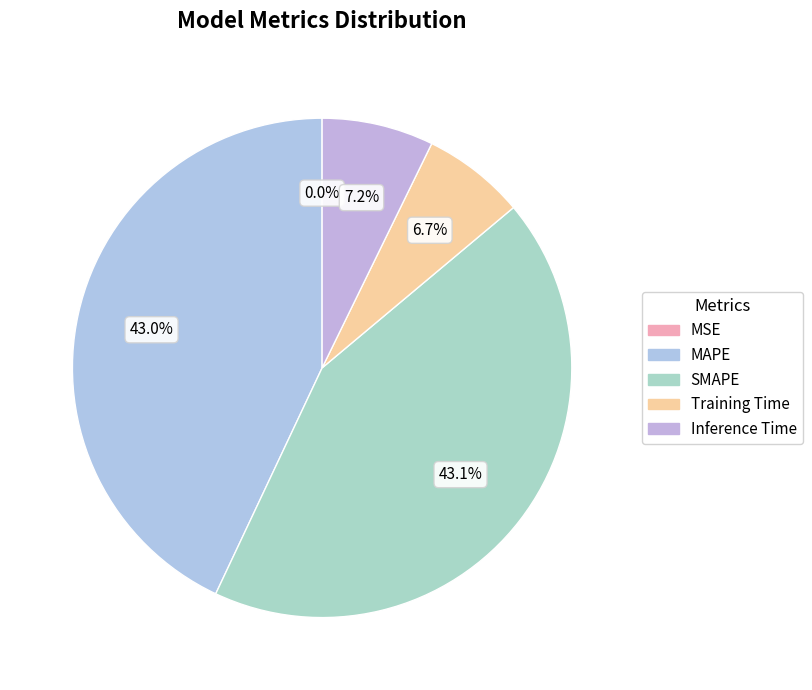

Which slice is the smallest?

MSE